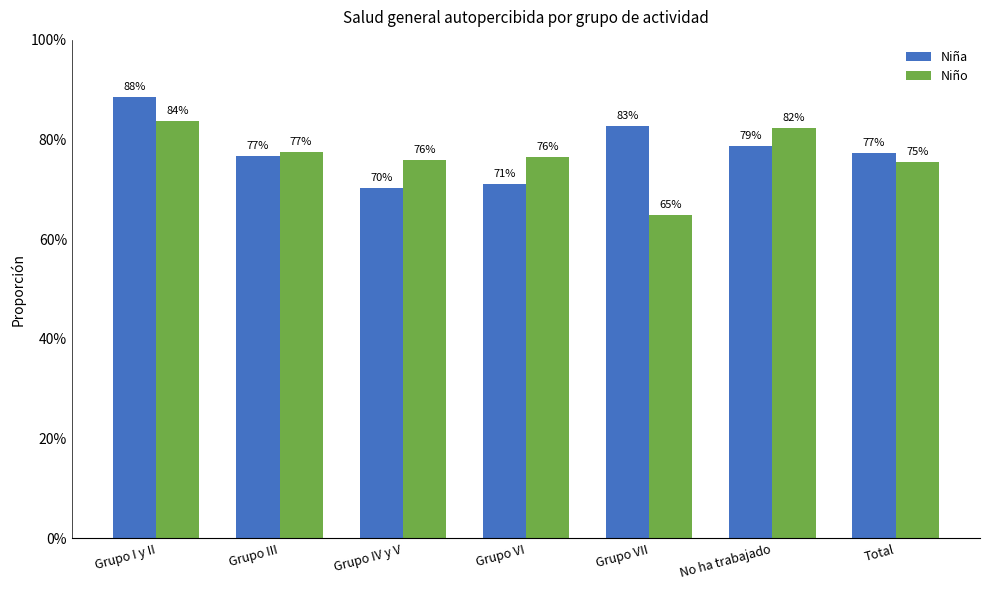

What is the total value across all series at No ha trabajado?

1.6